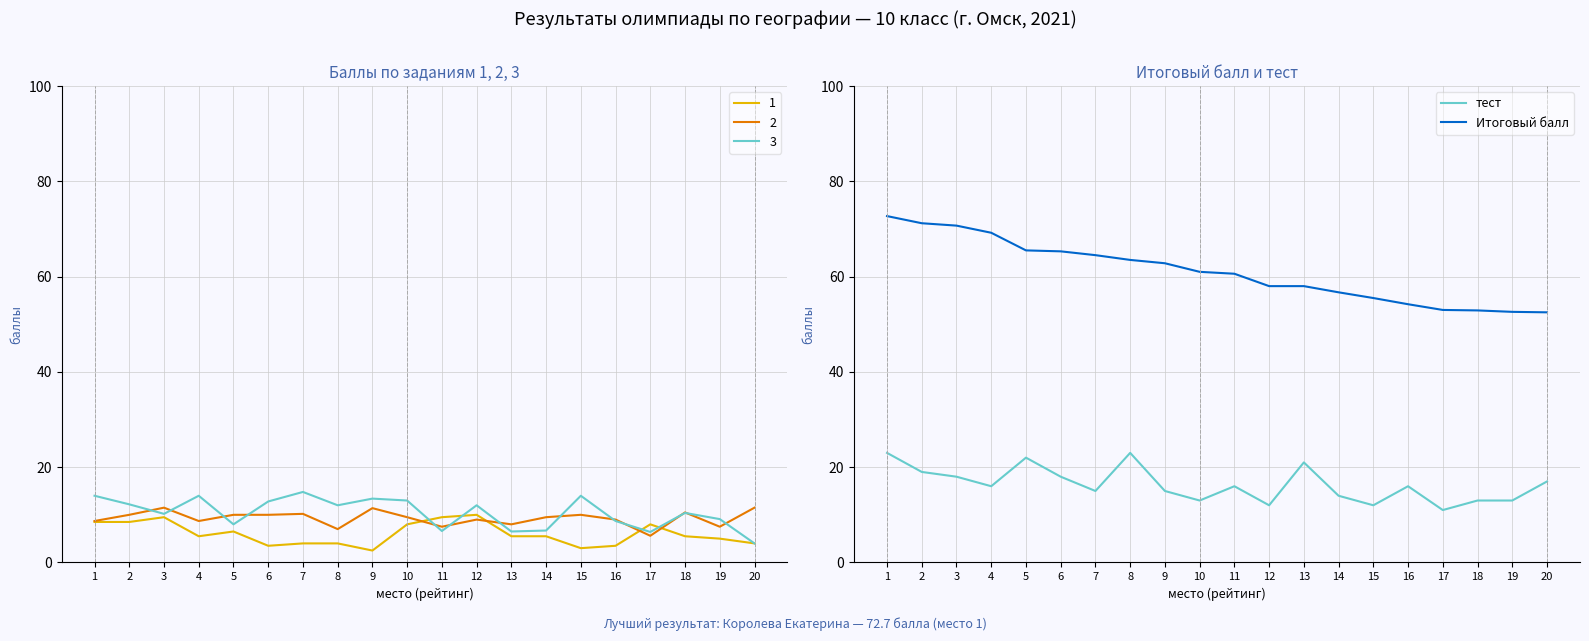

True or false: тест and Итоговый балл intersect in this chart.

False